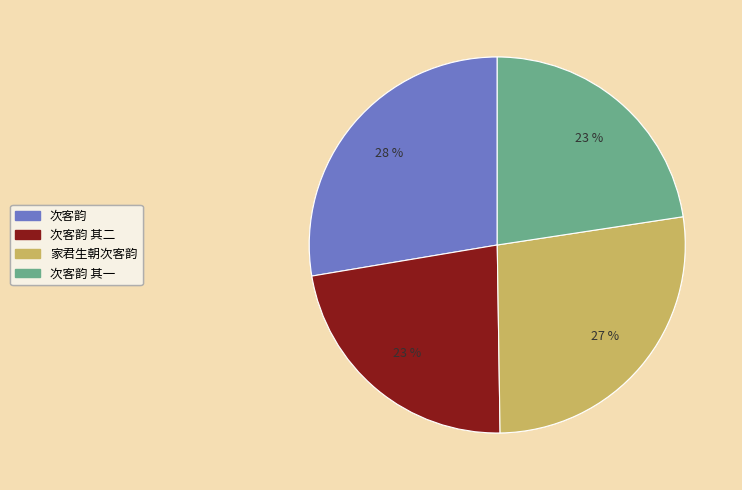

To the nearest percent, what is the average slice percentage?

25%